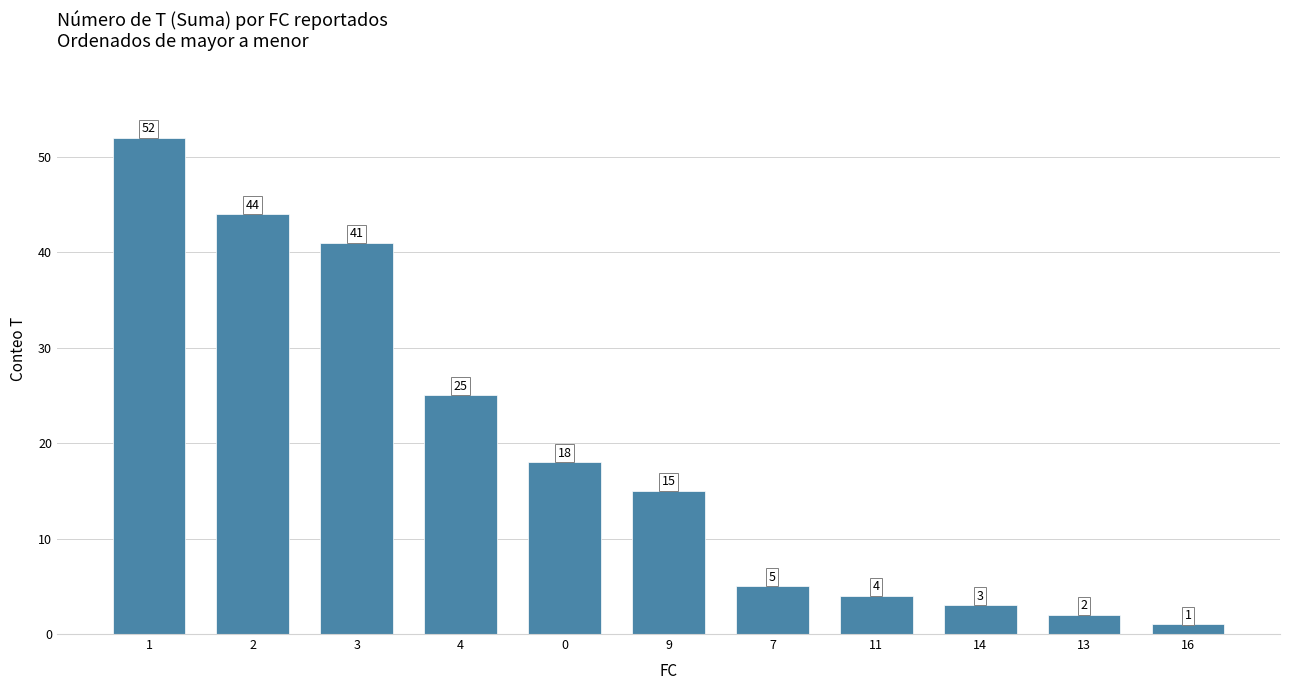

Reading left to right, list all the values displayed in this chart.

1=52	2=44	3=41	4=25	0=18	9=15	7=5	11=4	14=3	13=2	16=1